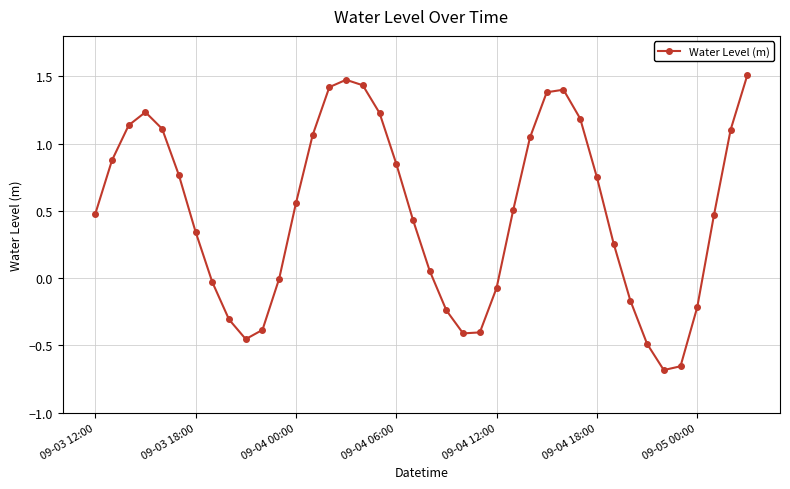

What is the difference between the maximum and minimum values?

2.2